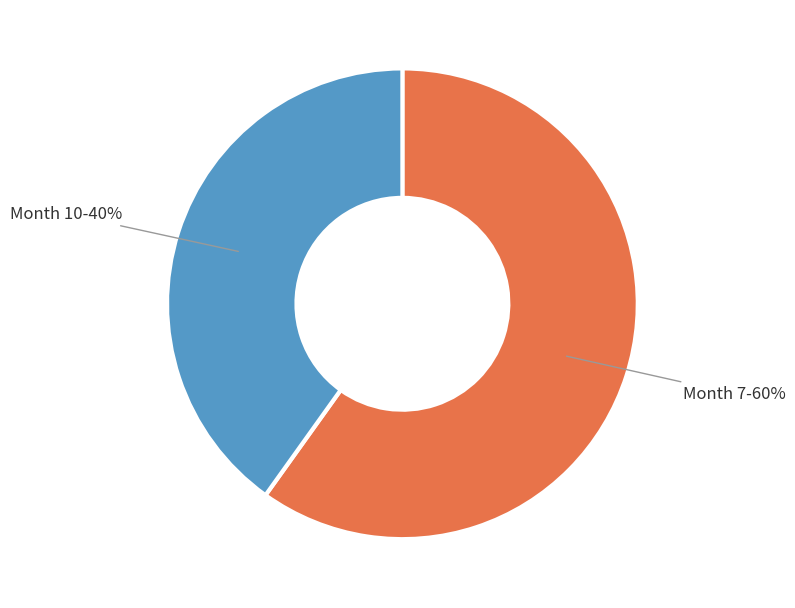

How many slices are in this pie chart?

2